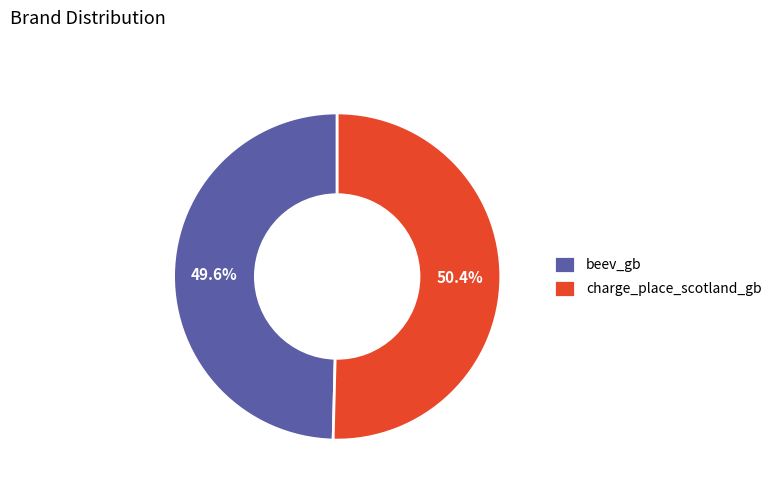

What is the largest slice in the pie chart?

charge_place_scotland_gb